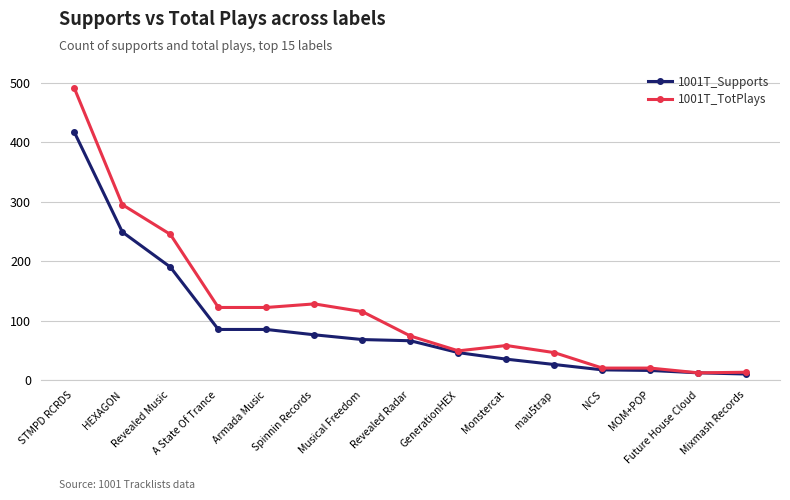

What is the average value of the 1001T_TotPlays series?

121